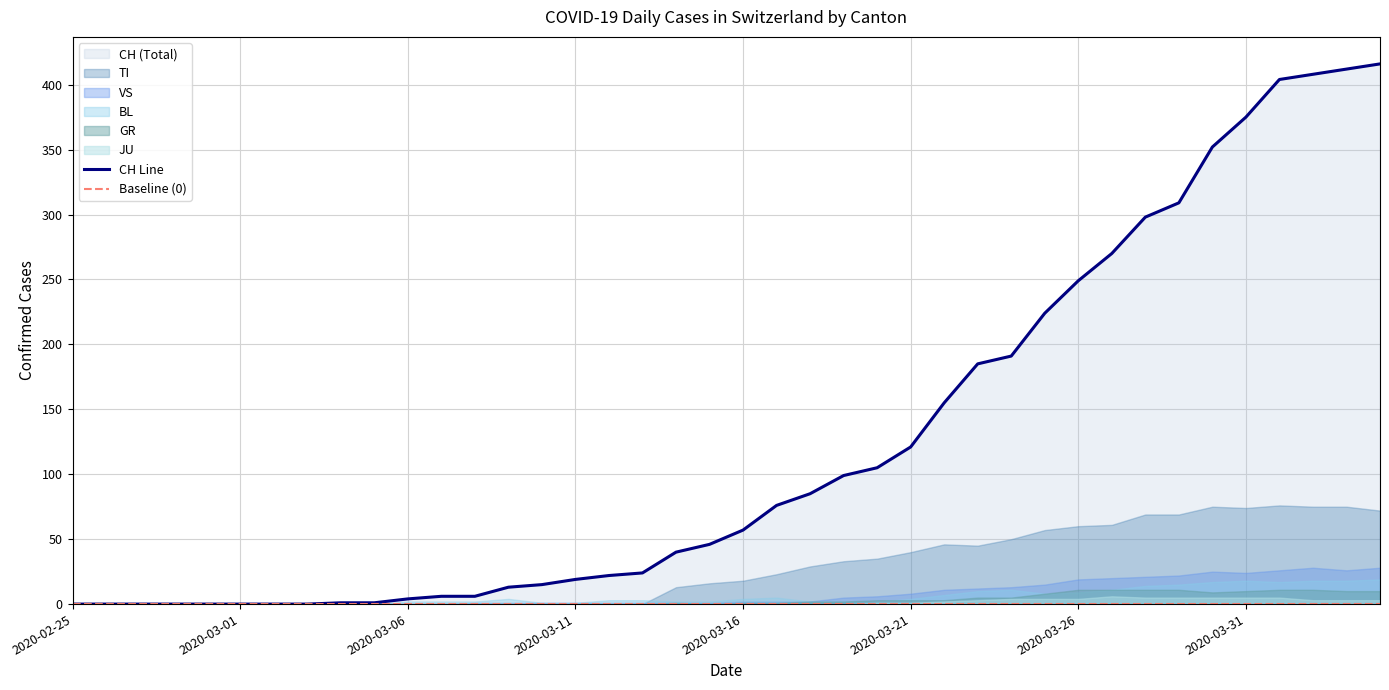

Which label corresponds to the largest value in the chart?

2020-04-04